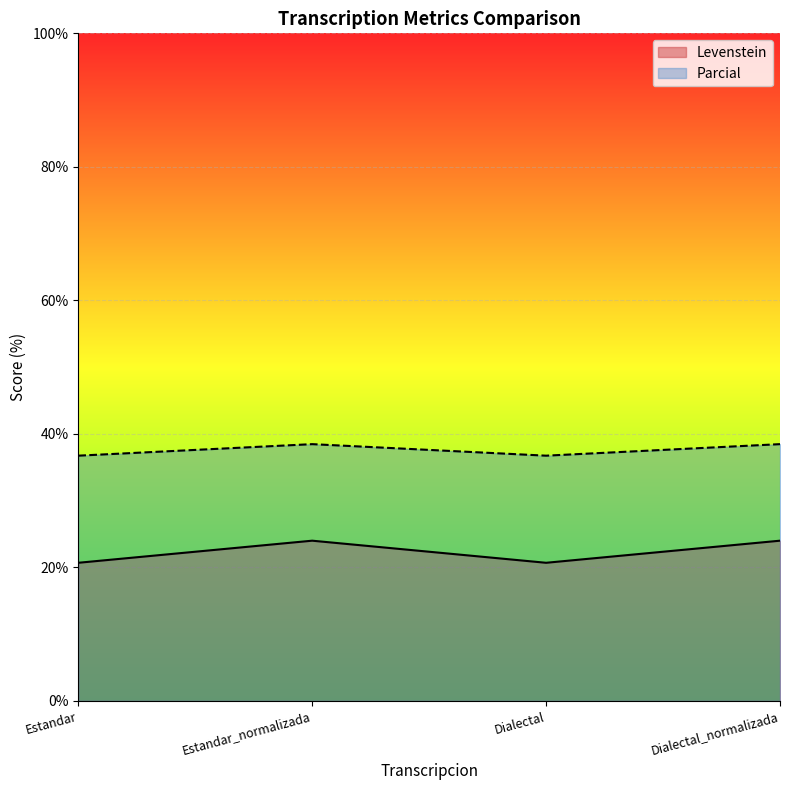

True or false: Parcial has more than 0 points higher than both neighbors.

True